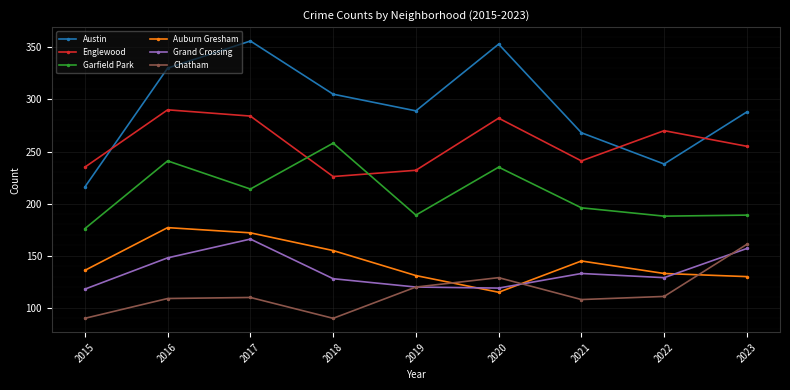

What is the value of the Grand Crossing point at the 5th from the left?

120